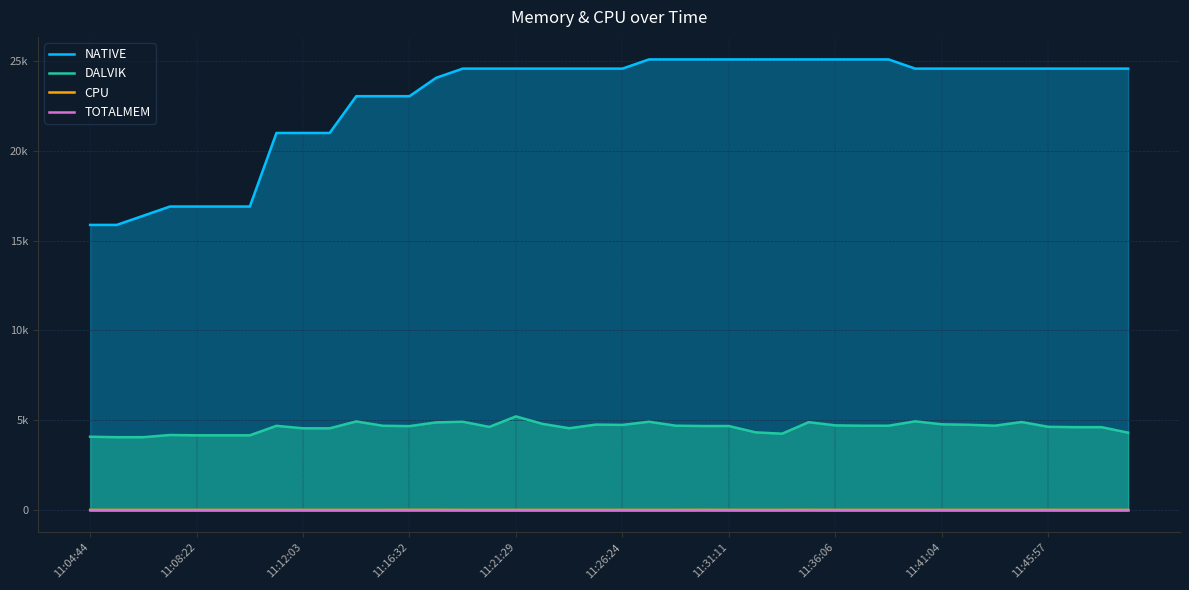

List the series in order of their peak value, lowest first.

TOTALMEM, CPU, DALVIK, NATIVE